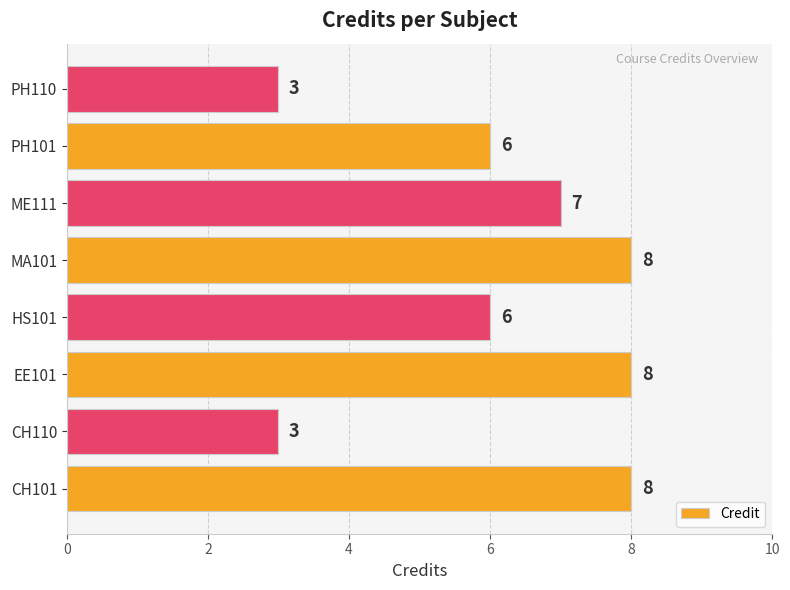

What is the difference between the second highest and second lowest values?

5